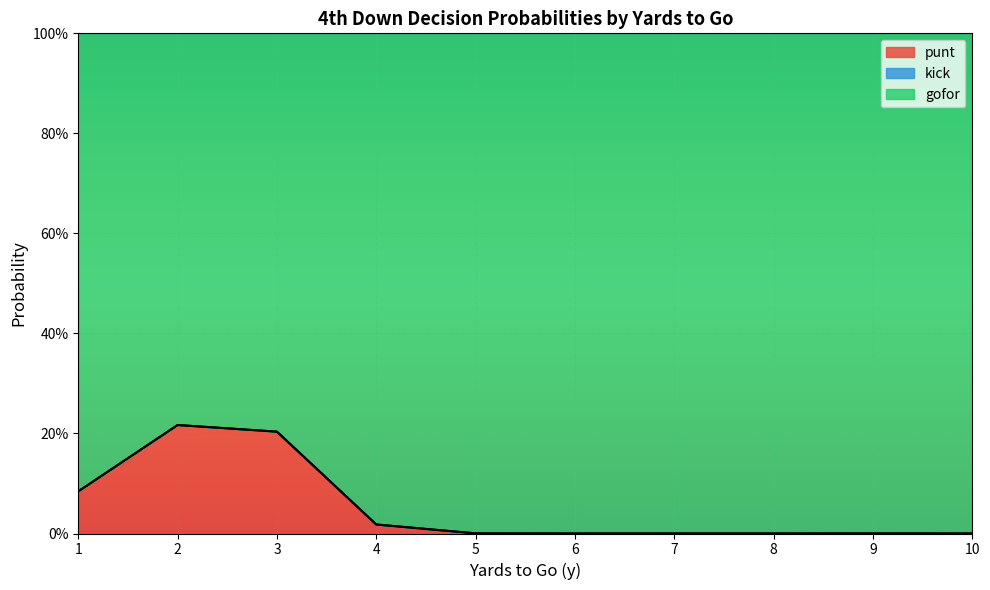

Does the chart display data point markers on the line(s)?

No